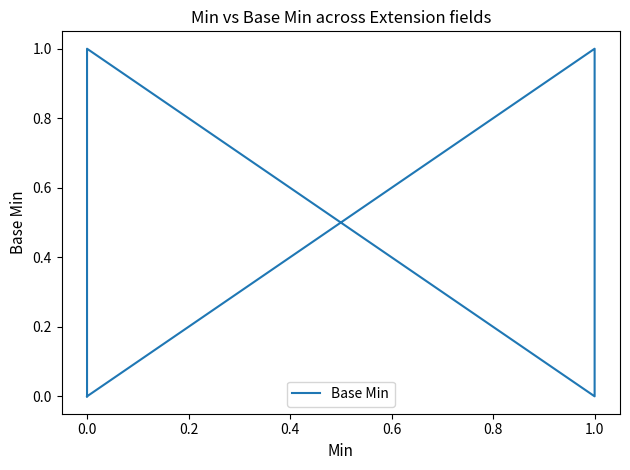

What is the maximum value shown in the chart?

1